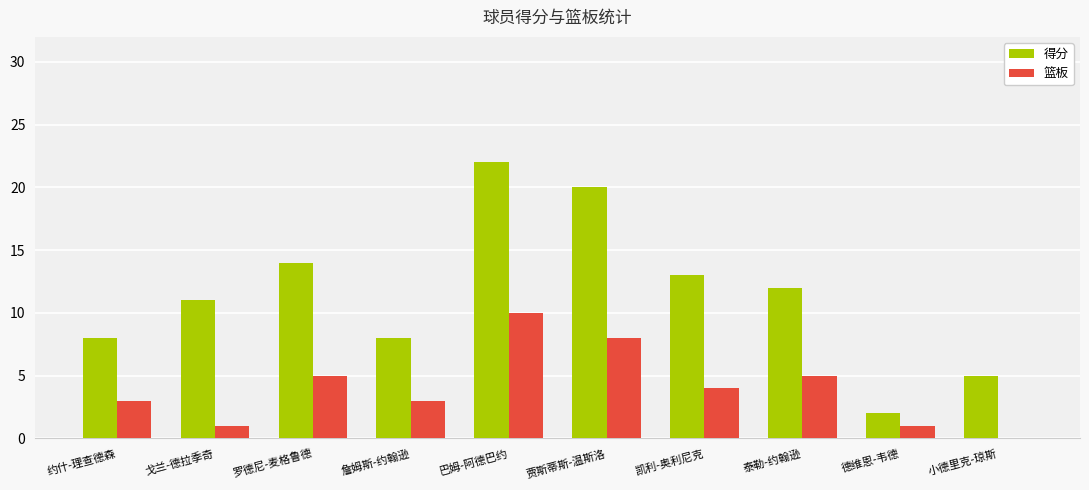

Reading left to right, extract all data points from this chart.

得分: 8	11	14	8	22	20	13	12	2	5
篮板: 3	1	5	3	10	8	4	5	1	0